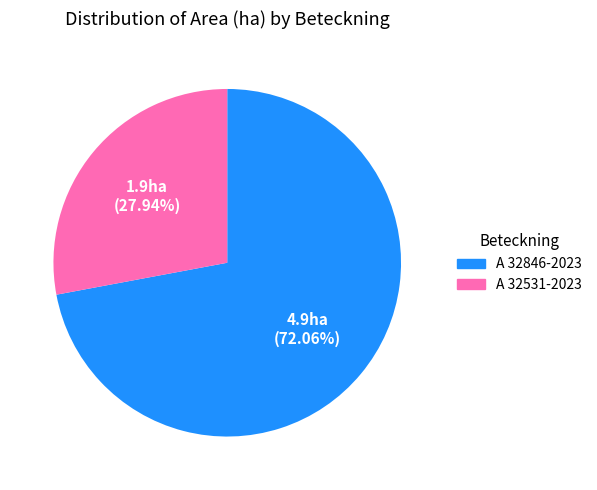

Between A 32846-2023 and A 32531-2023, which is larger?

A 32846-2023